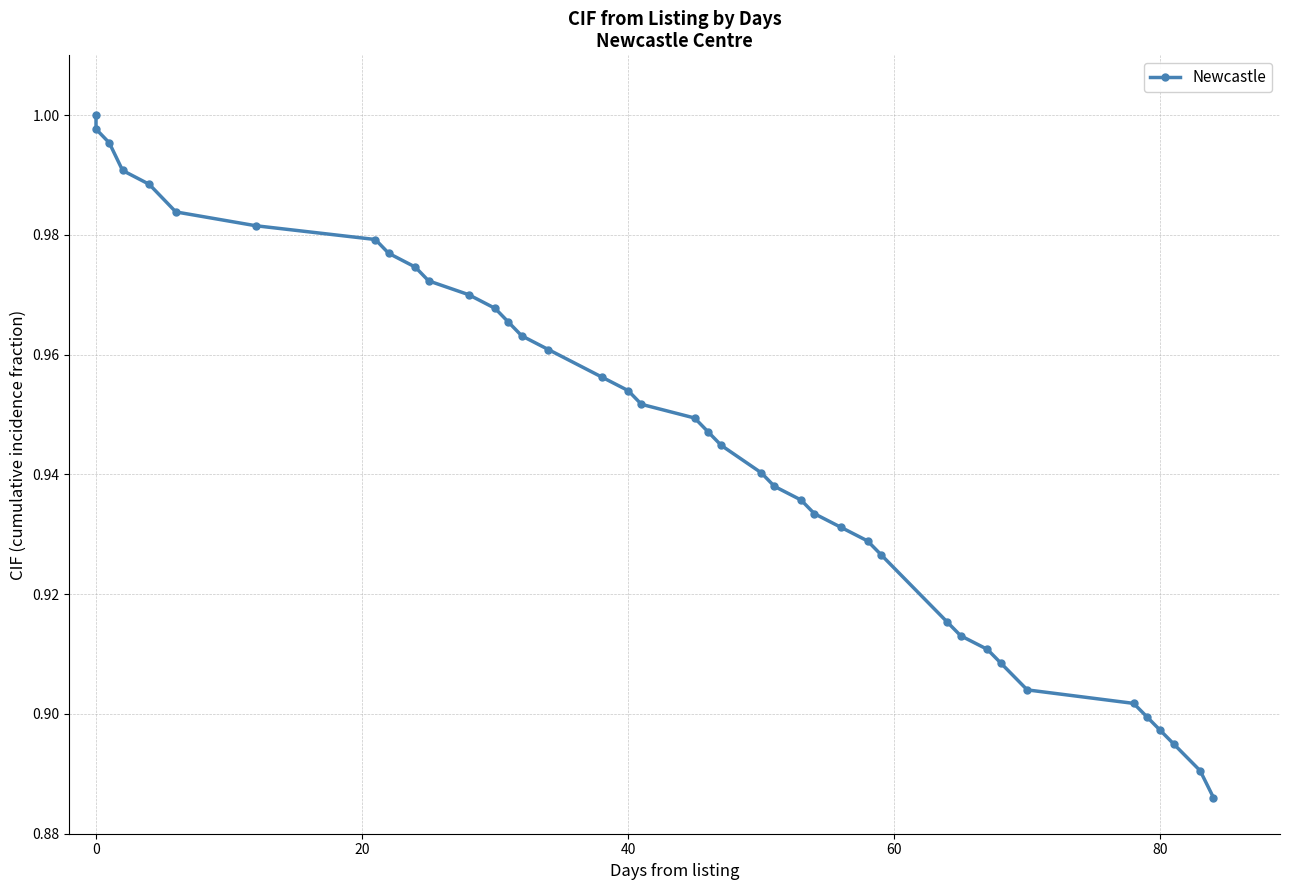

What is the minimum value shown in the chart?

0.9